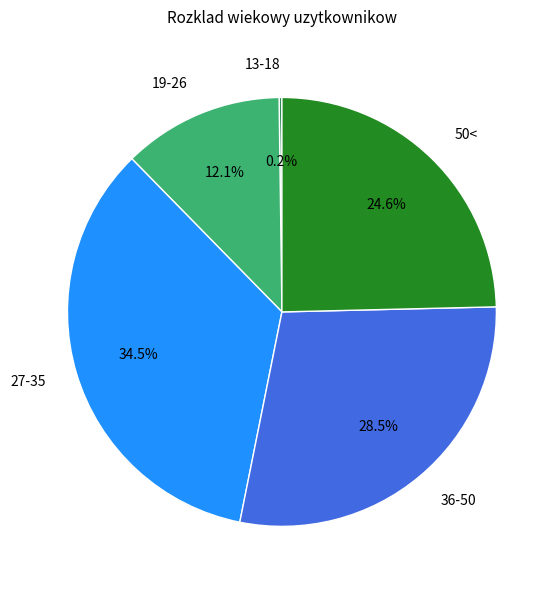

Is there a majority slice in this chart?

No